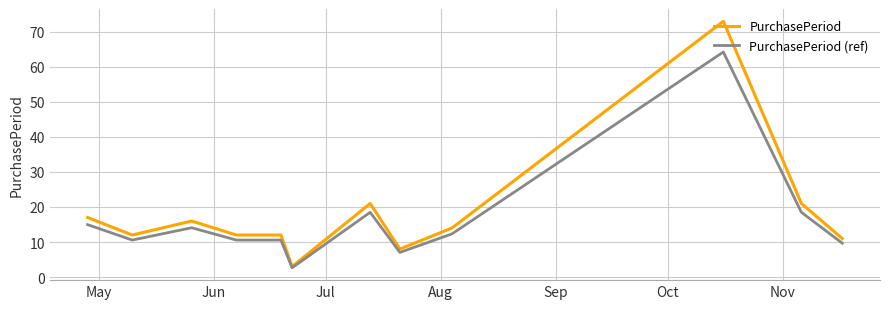

What is the lowest value of the PurchasePeriod (ref) series?

2.6